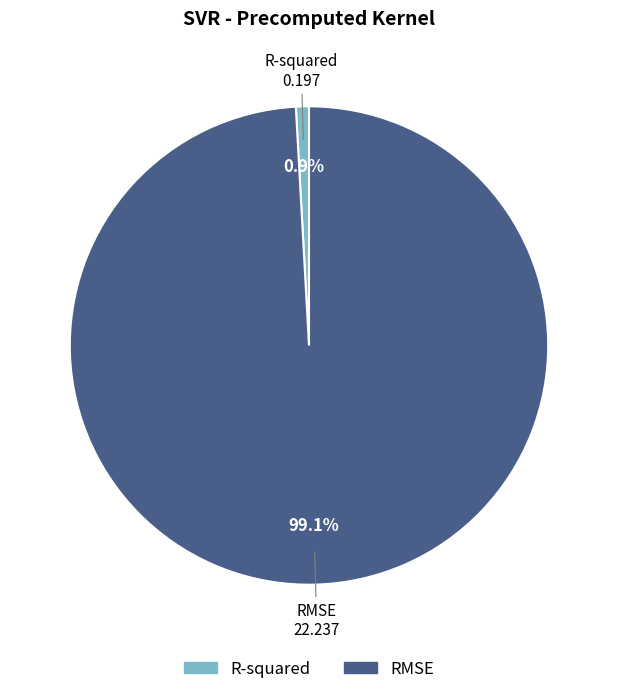

Rank the categories by value from highest to lowest.

RMSE, R-squared